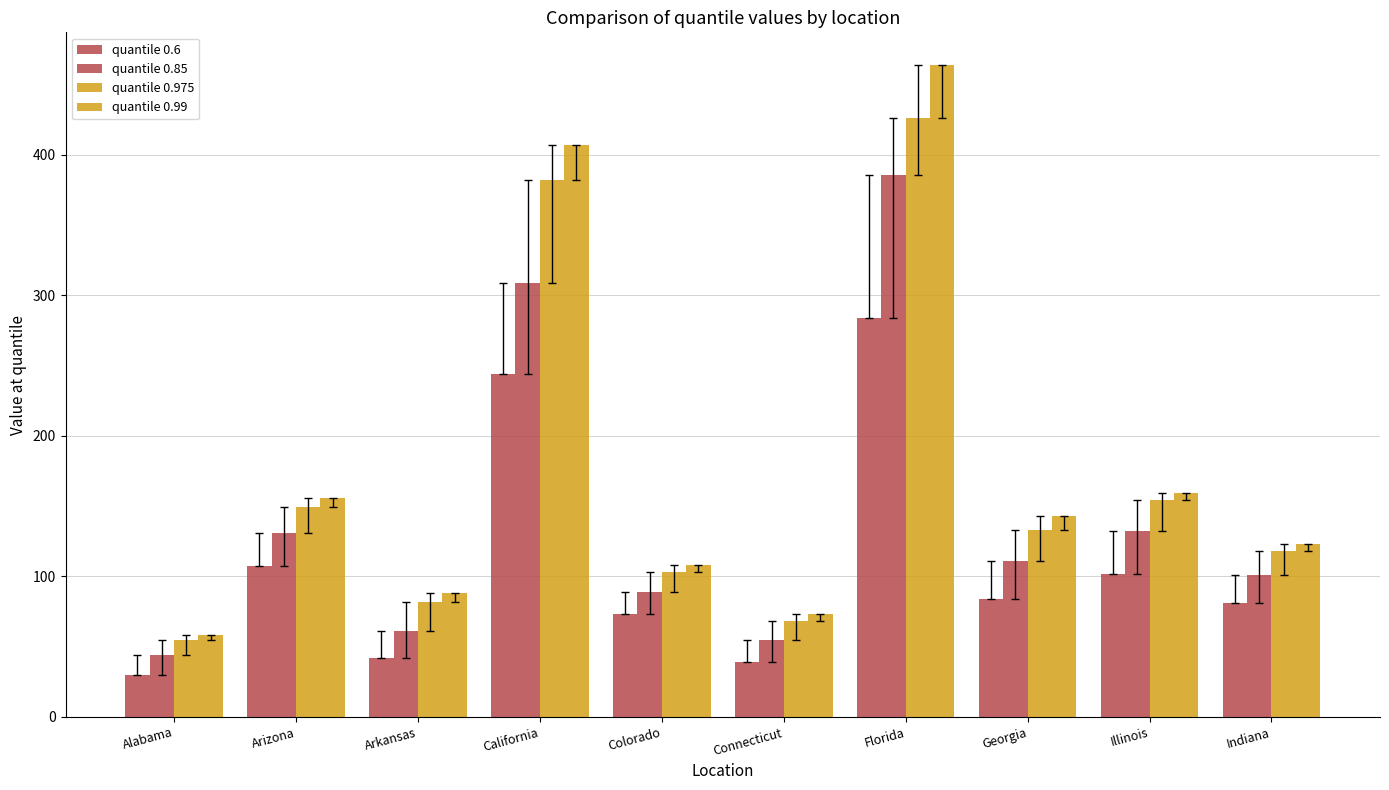

How many data points does each series have?

10